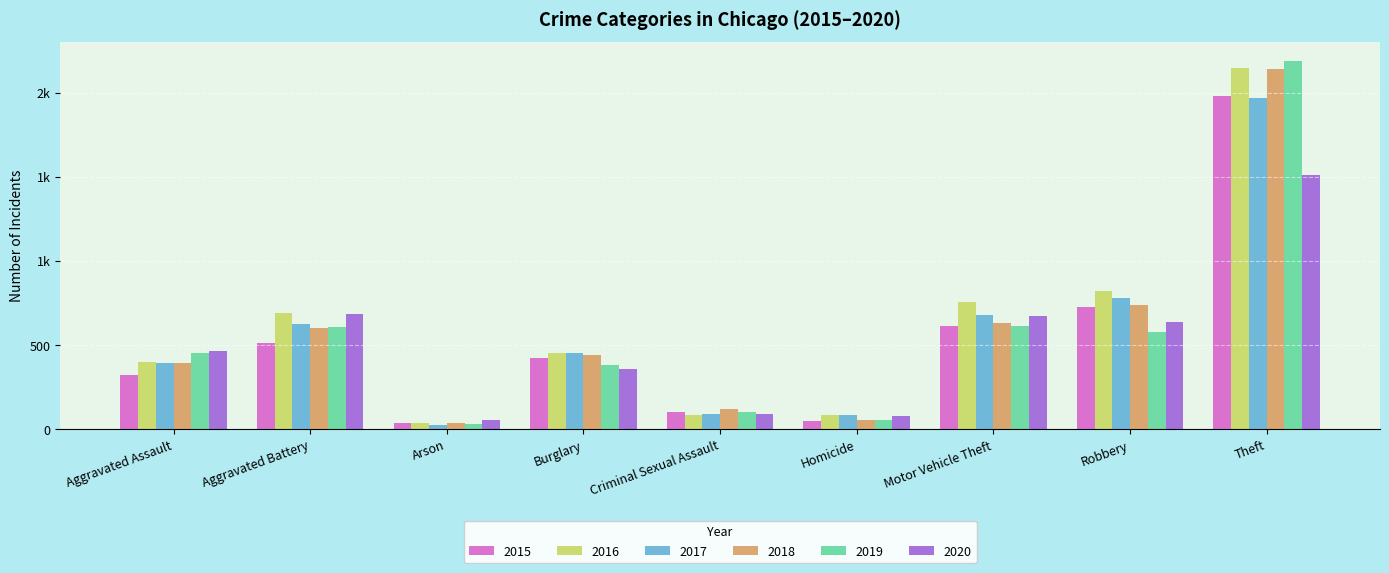

Which label corresponds to the largest value in the chart?

Theft